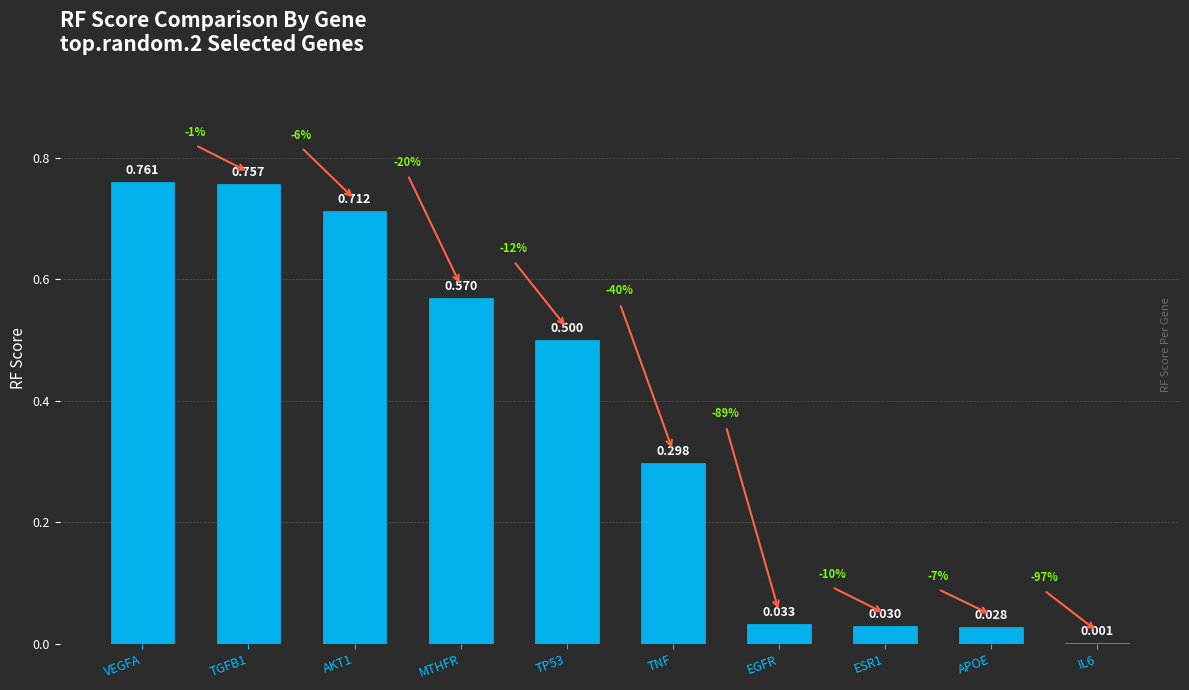

What position from the left is TNF?

6